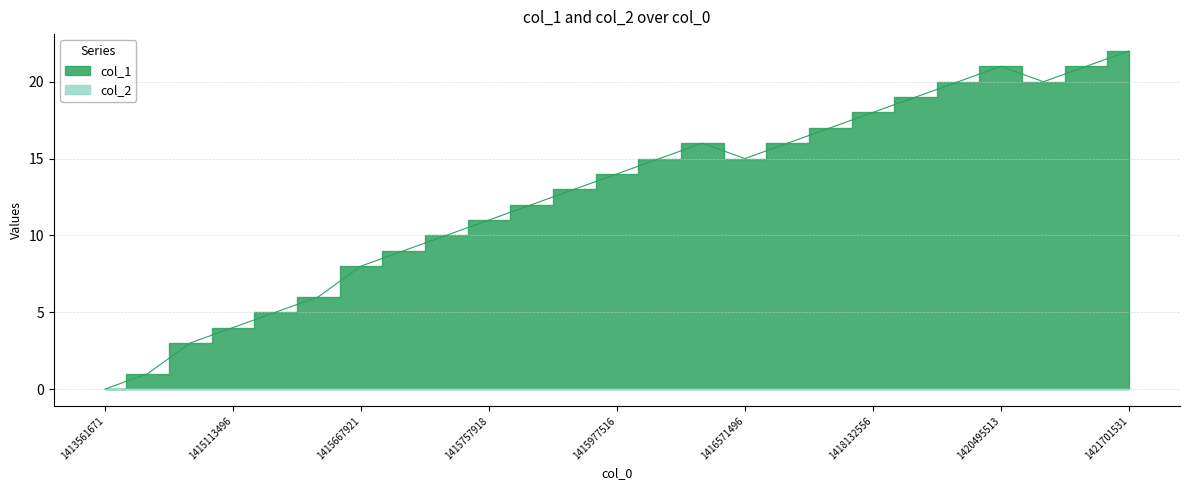

Is it true that the value at 1418958312 is 19?

True